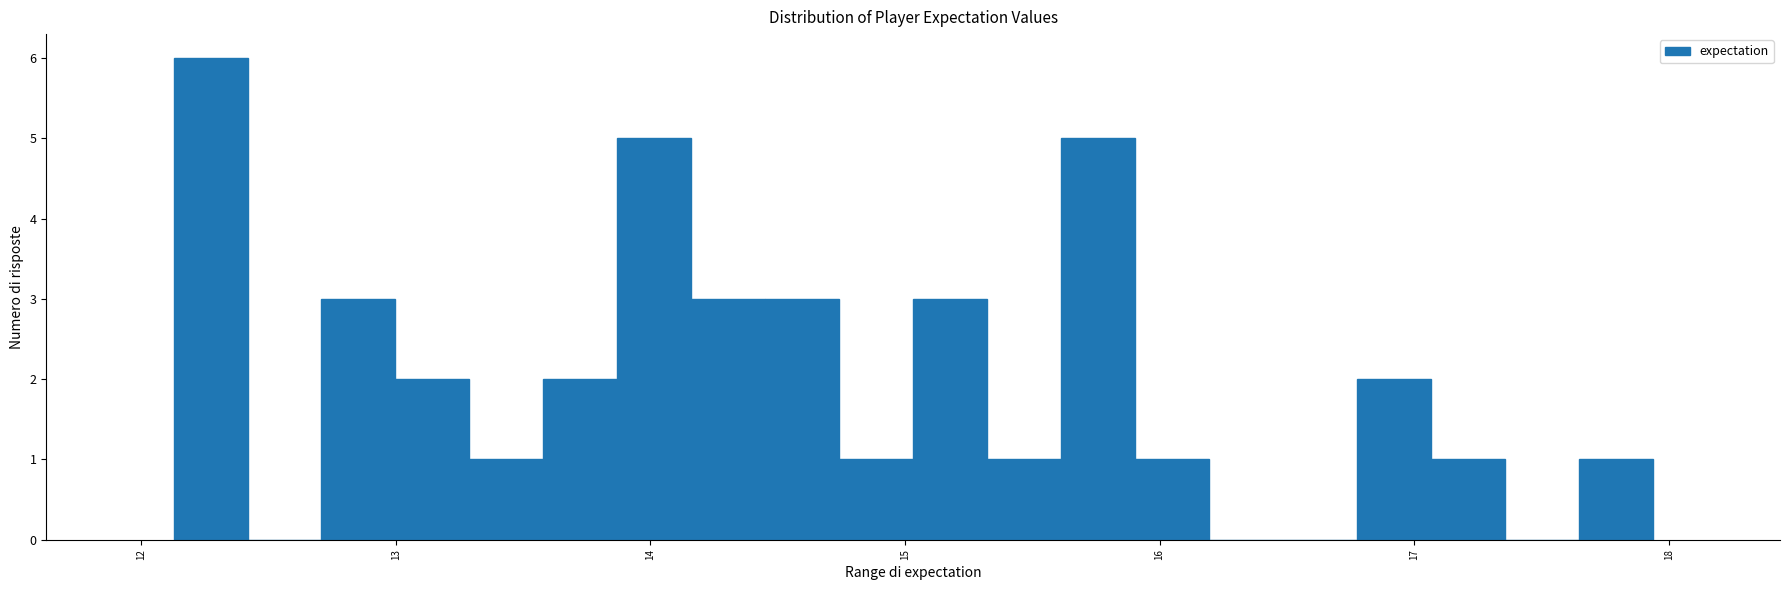

Around what value on the x-axis is the tallest bar? Give the approximate position of its centre, as read against the axis.

12.3